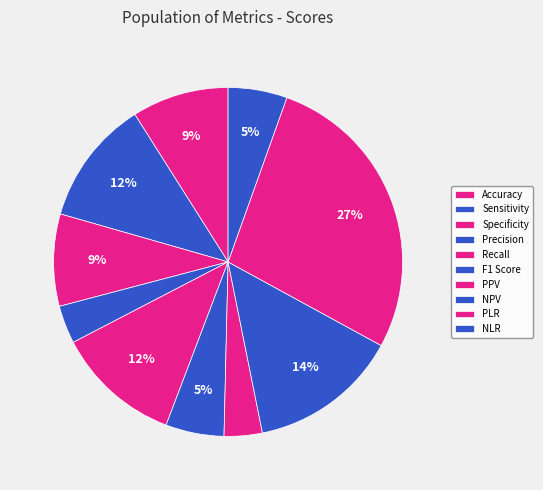

The NPV slice represents 21% of the pie. True or false?

False